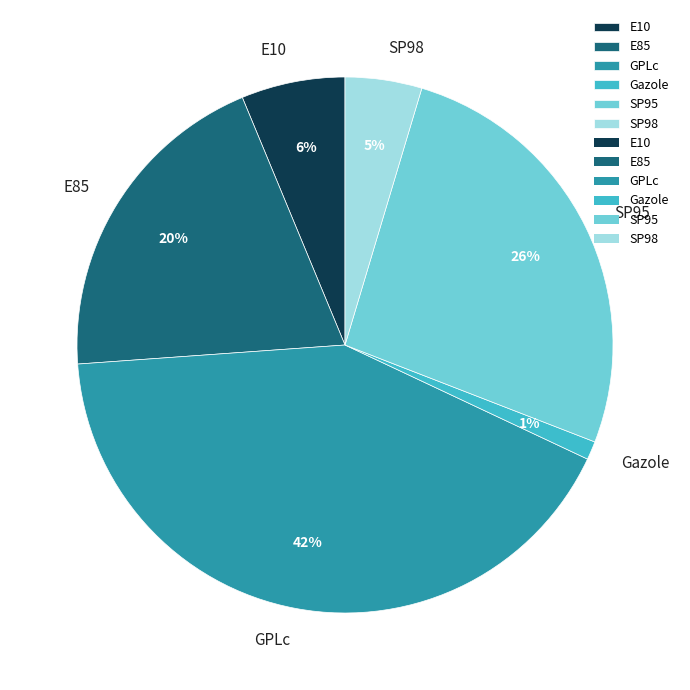

Combined, do E10 and SP98 account for over 50%?

No